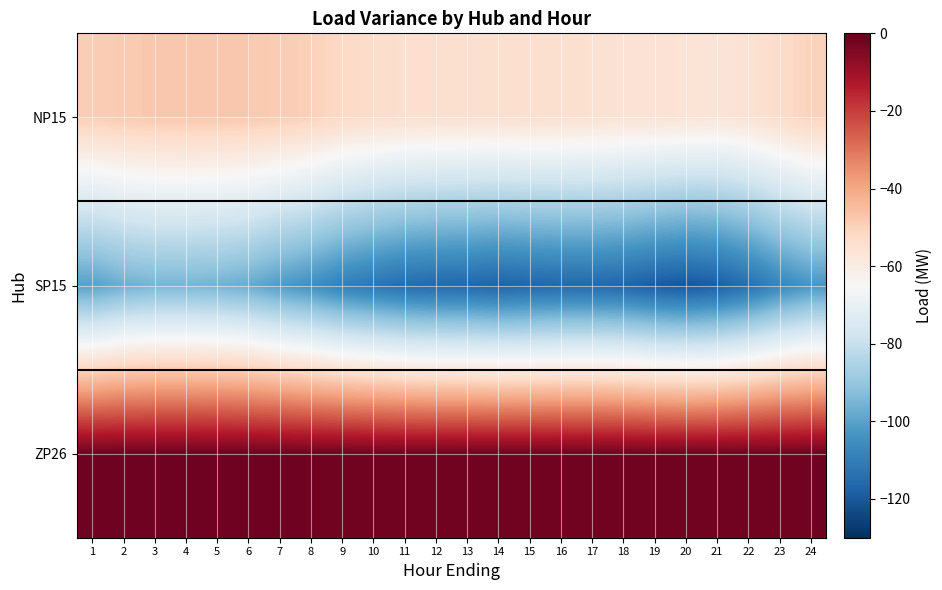

Between 6 and 23, which is larger?

6